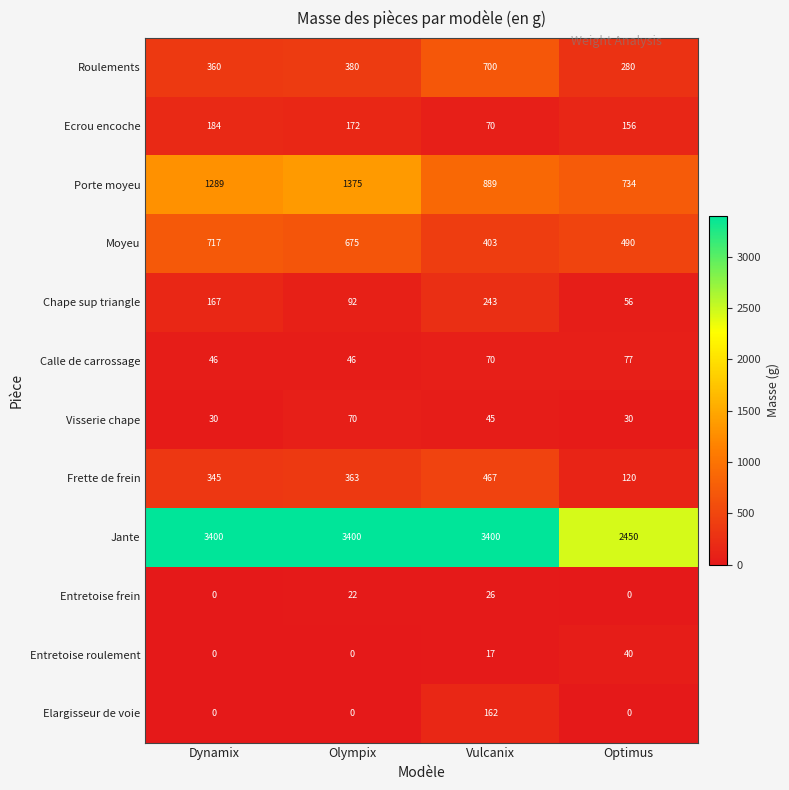

What is the difference between the maximum and minimum values in the Roulements series?

420